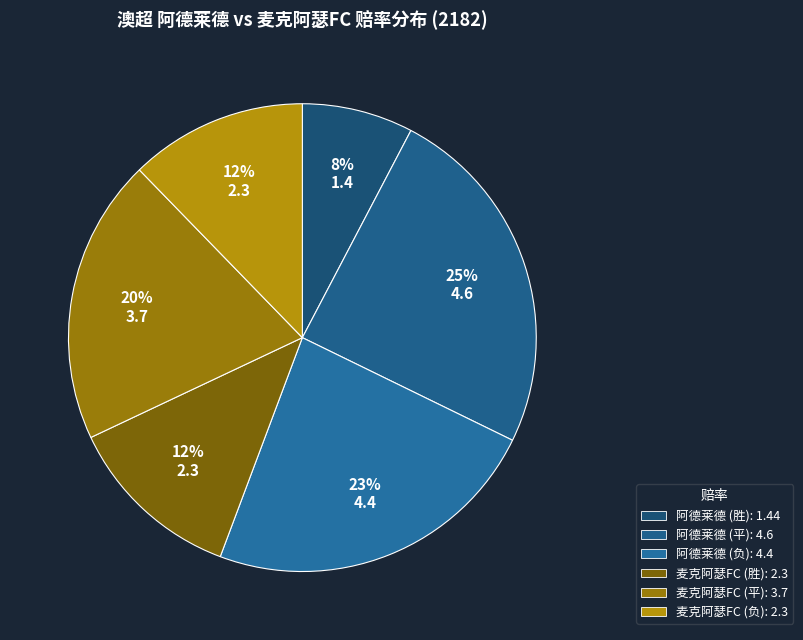

How many slices are in this pie chart?

6